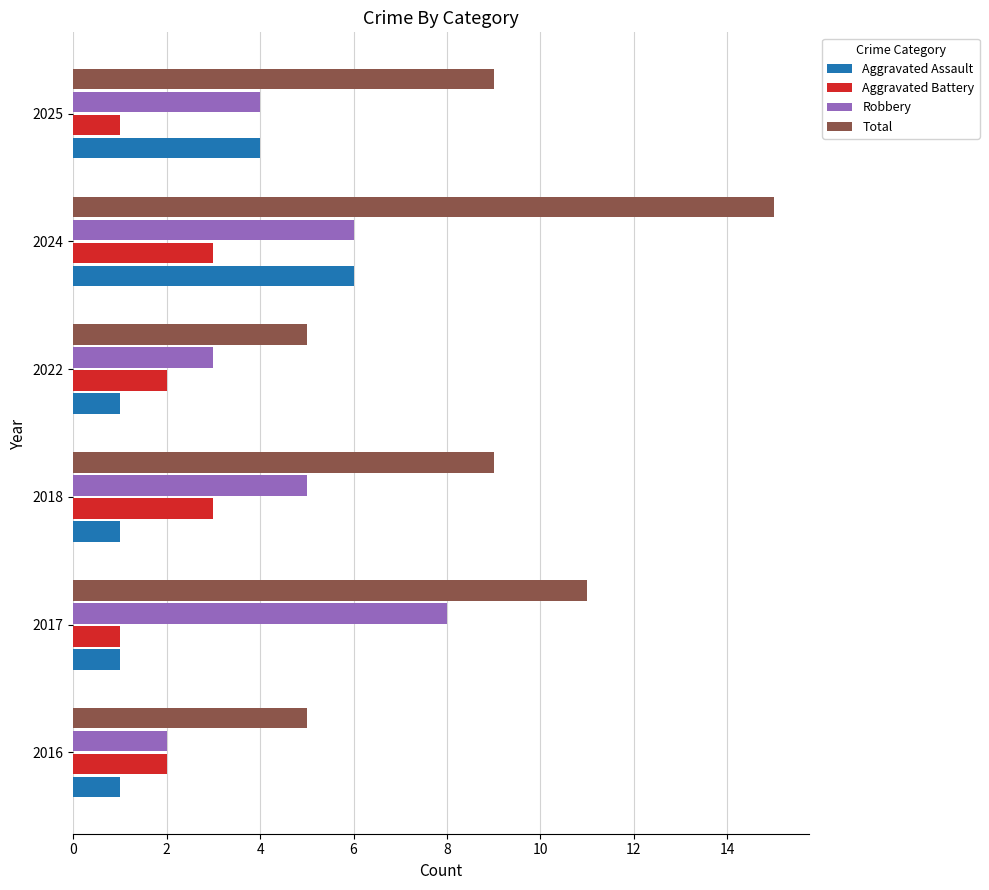

The value of Aggravated Assault at 2025 is 4. True or false?

True